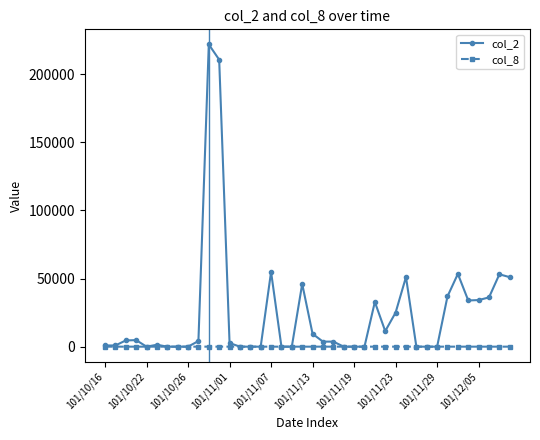

True or false: col_8 has more than 1 points higher than both neighbors.

True